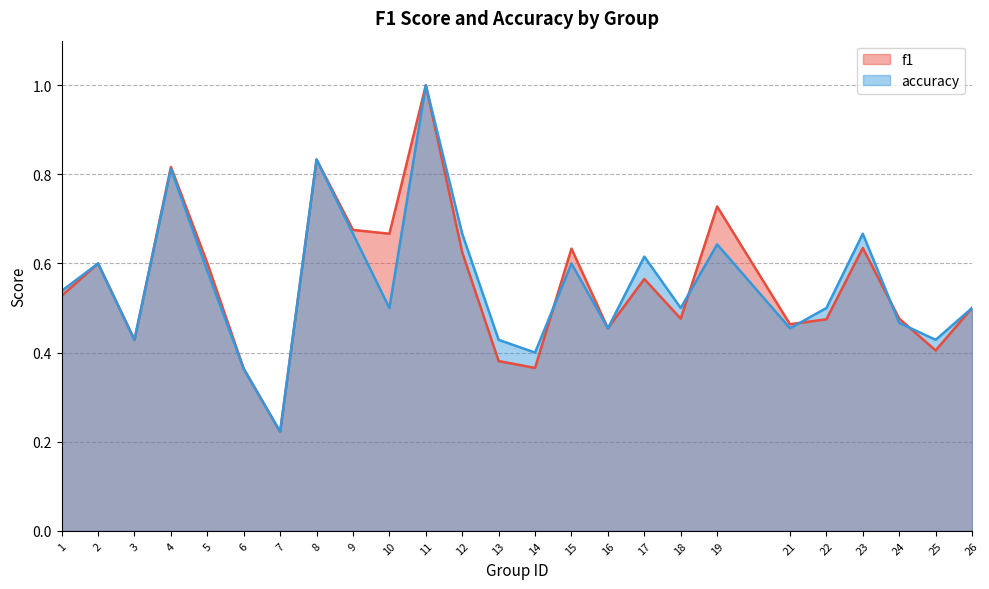

Reading left to right, extract all data points from this chart.

f1: 1=0.5	2=0.6	3=0.4	4=0.8	5=0.6	6=0.4	7=0.2	8=0.8	9=0.7	10=0.7	11=1.0	12=0.6	13=0.4	14=0.4	15=0.6	16=0.5	17=0.6	18=0.5	19=0.7	21=0.5	22=0.5	23=0.6	24=0.5	25=0.4	26=0.5
accuracy: 1=0.5	2=0.6	3=0.4	4=0.8	5=0.6	6=0.4	7=0.2	8=0.8	9=0.7	10=0.5	11=1.0	12=0.7	13=0.4	14=0.4	15=0.6	16=0.5	17=0.6	18=0.5	19=0.6	21=0.5	22=0.5	23=0.7	24=0.5	25=0.4	26=0.5